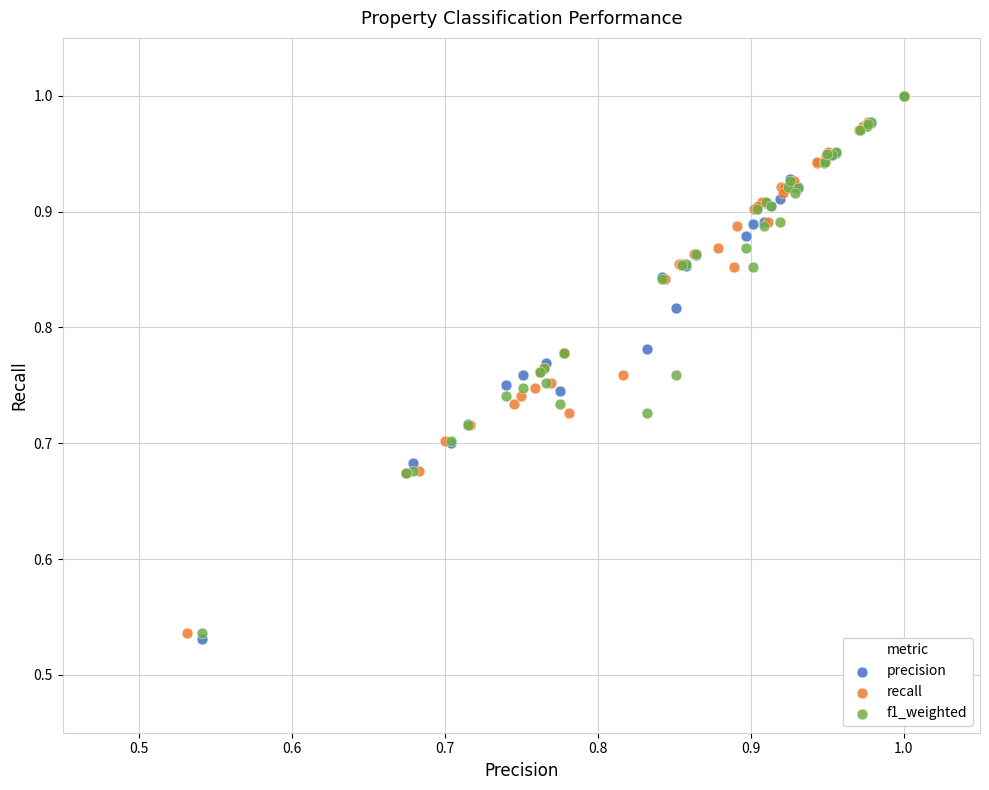

Which series has the largest Y range (max minus min)?

precision